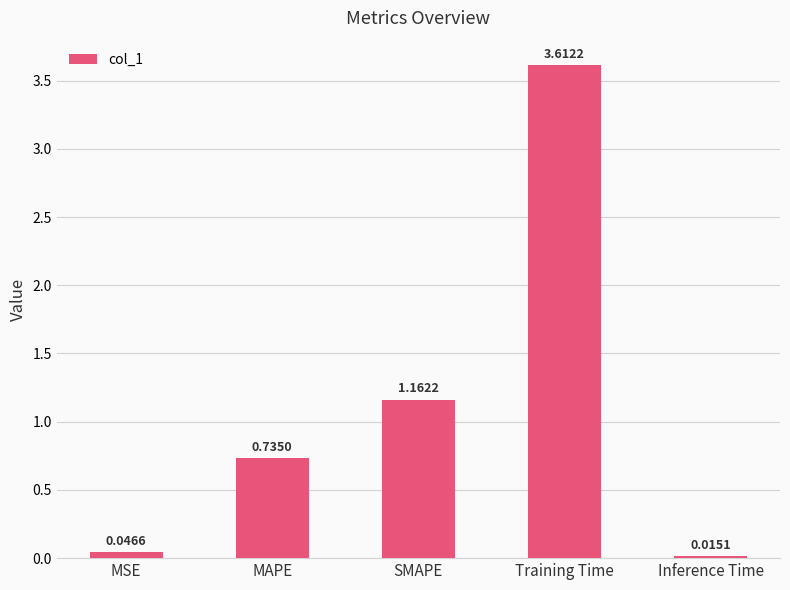

Is it true that the value at Training Time is 3.6?

True